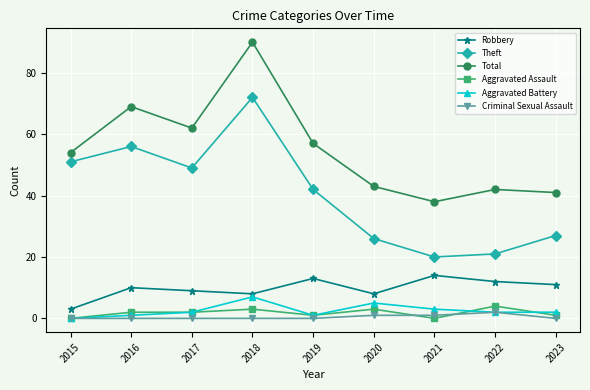

Is the value of Theft at 2017 greater than the value of Aggravated Battery at 2023?

Yes